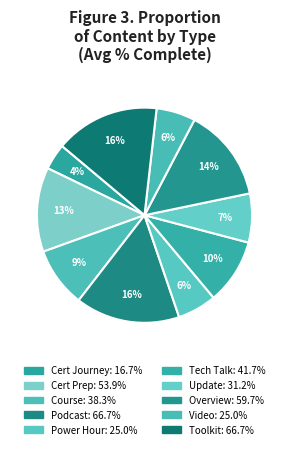

Count the number of slices in the pie.

10